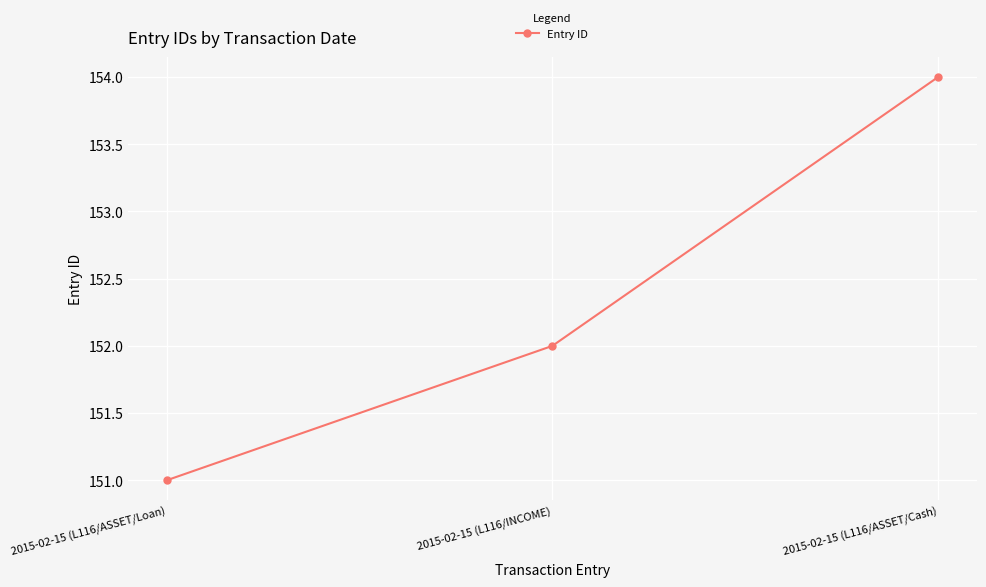

The value at 2015-02-15 (L116/INCOME) is 271. True or false?

False